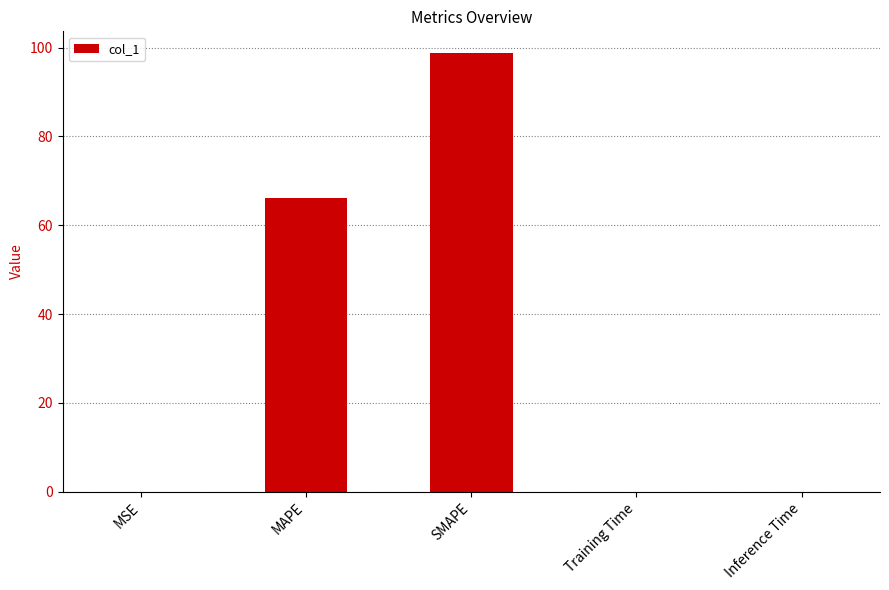

Are the bars horizontal?

No